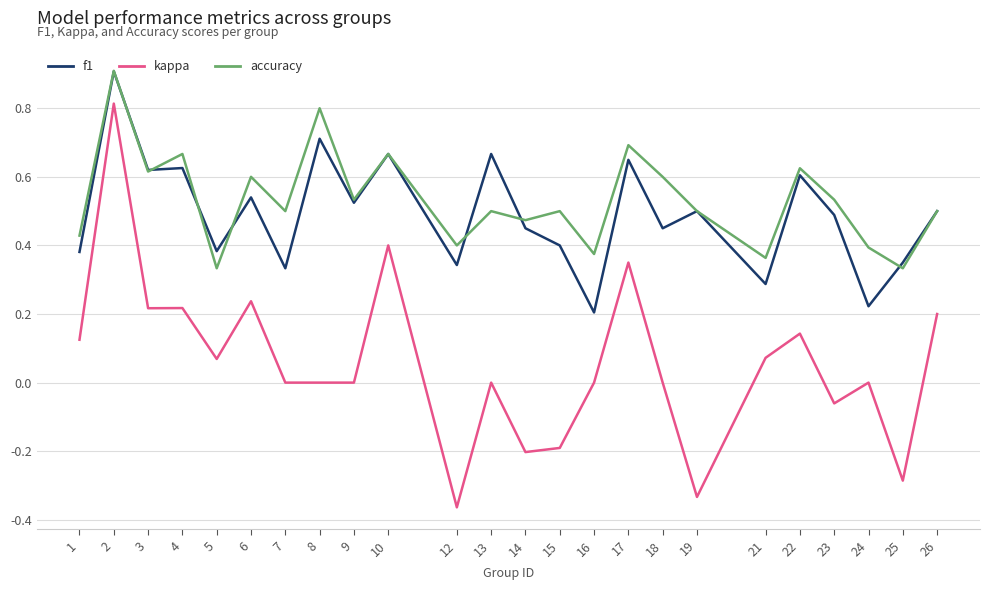

Where is f1 nearest to the value 0?

16